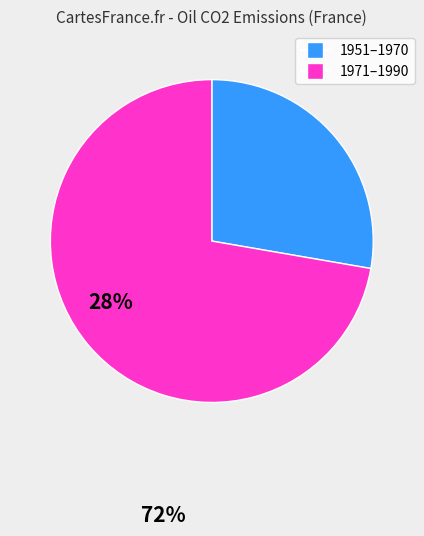

How many slices are in this pie chart?

2